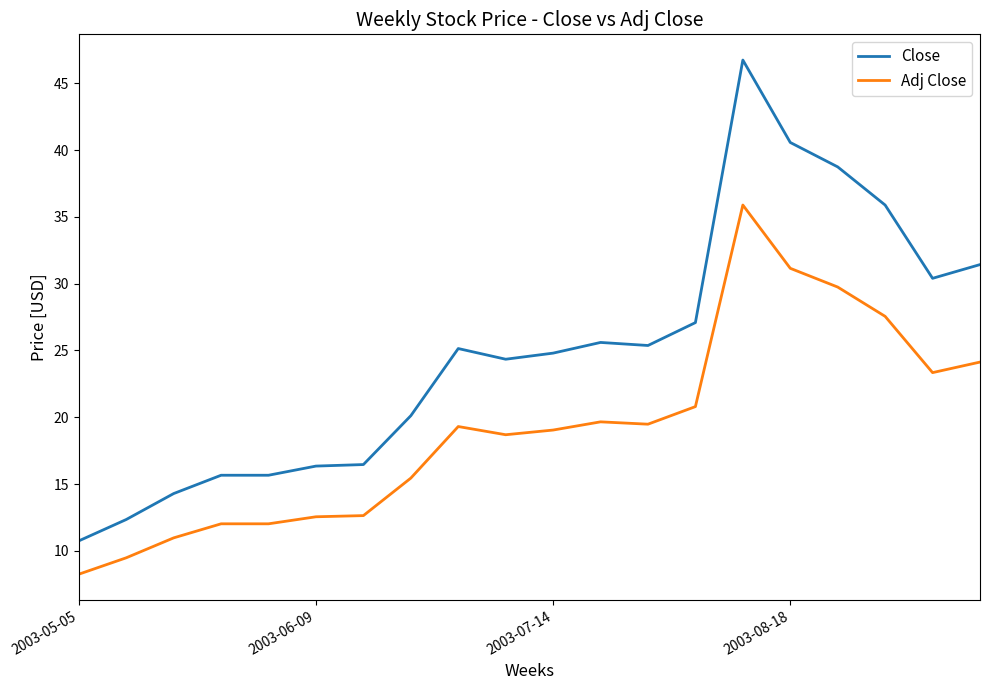

How many values in the Close series are below 25?

10